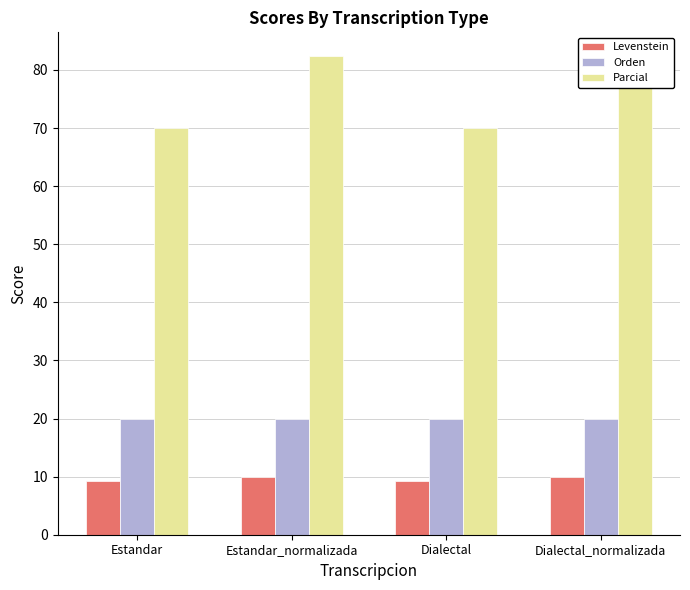

At which category is the sum across all series the highest?

Estandar_normalizada